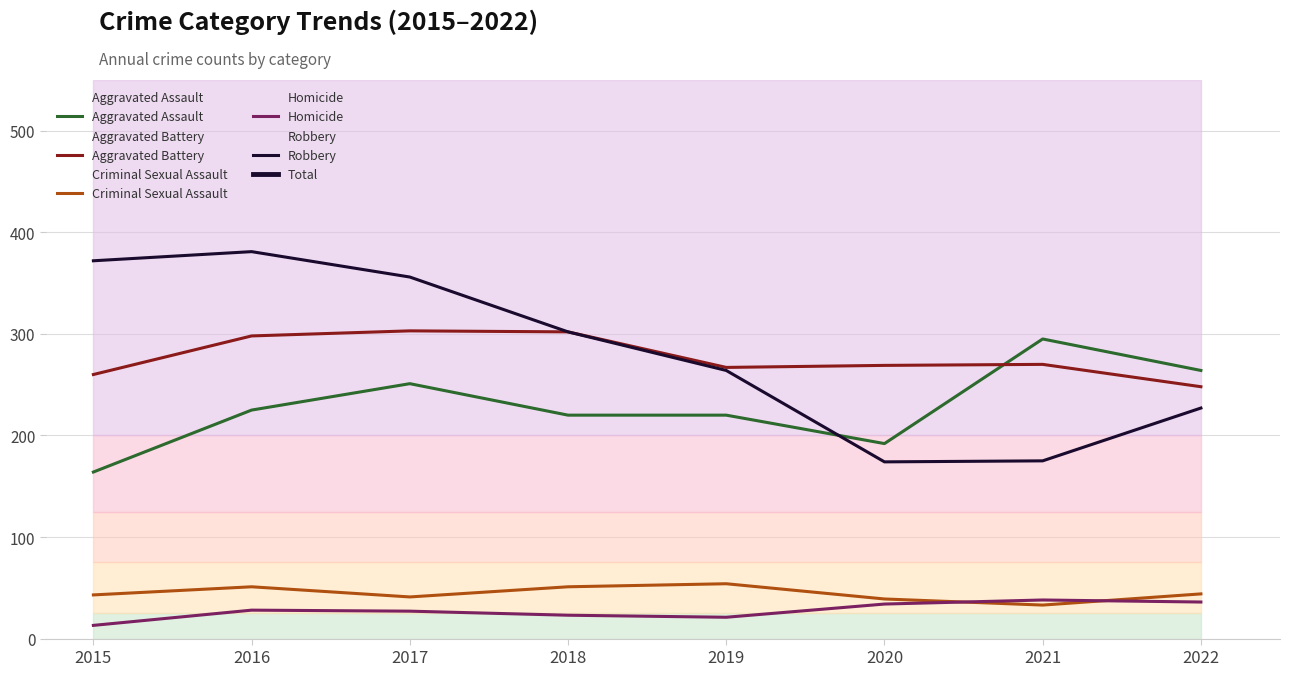

At how many categories does at least one series exceed 885?

3